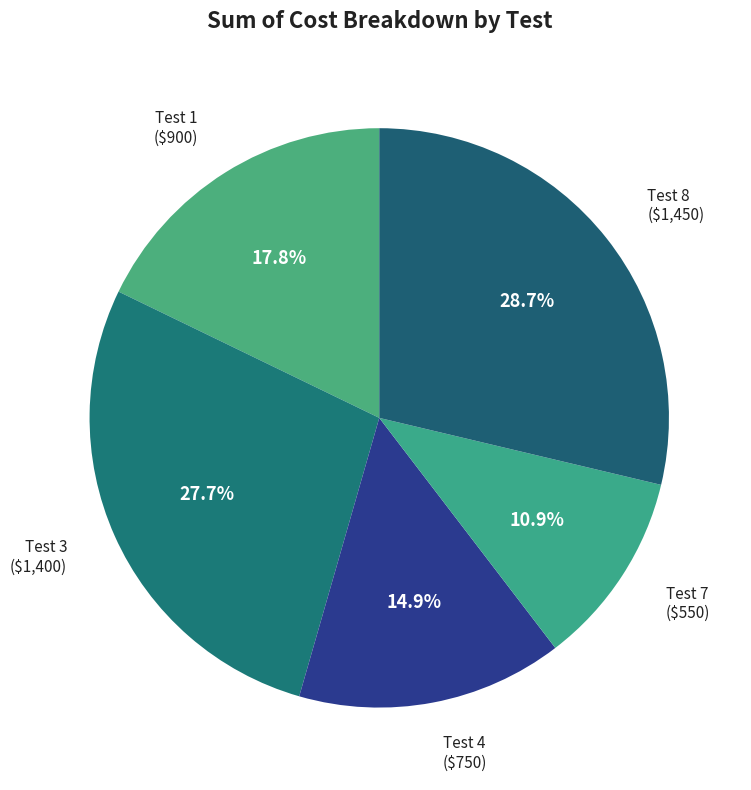

Rank the categories by value from highest to lowest.

Test 8, Test 3, Test 1, Test 4, Test 7